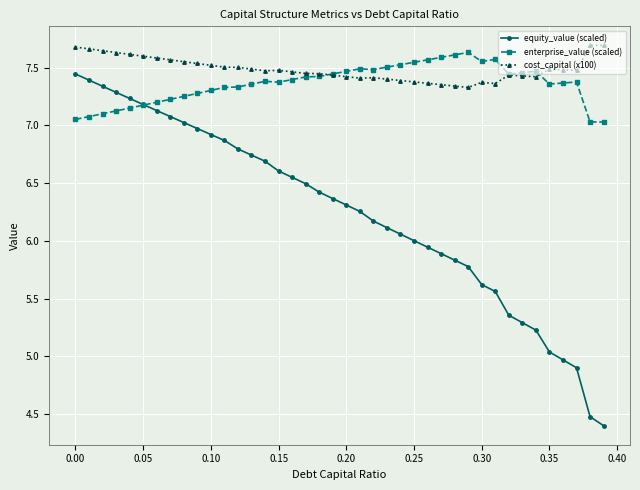

What are all the series names shown in the legend?

equity_value (scaled), enterprise_value (scaled), cost_capital (x100)